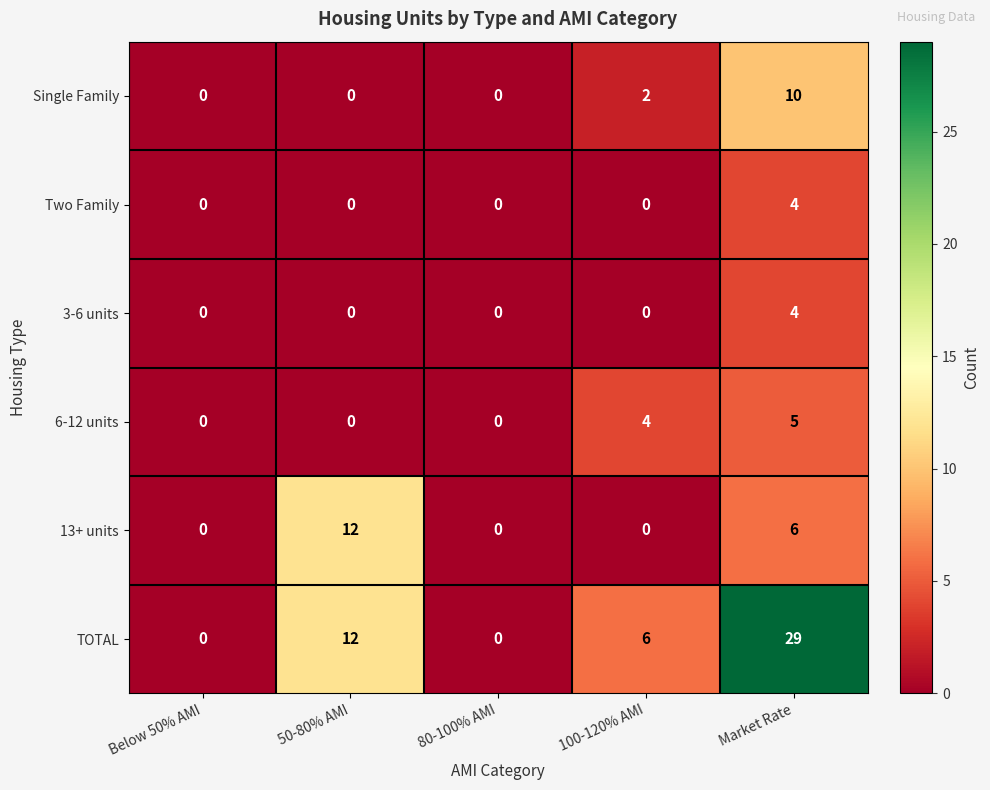

Is it true that TOTAL equals -19 at Below 50% AMI?

False